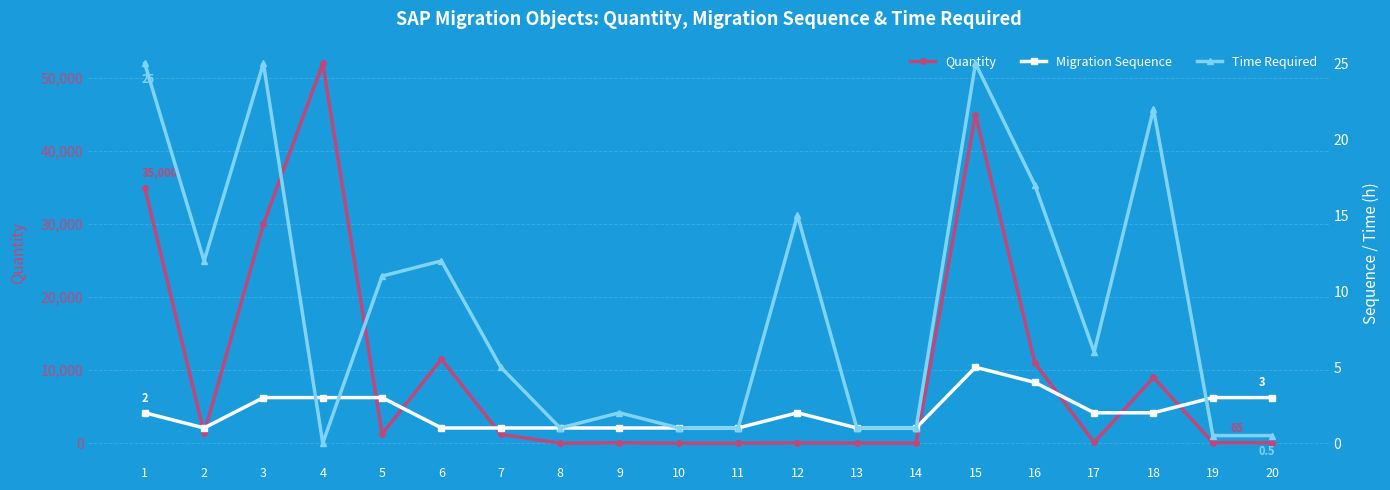

How many Migration Sequence values are between 1 and 3?

18